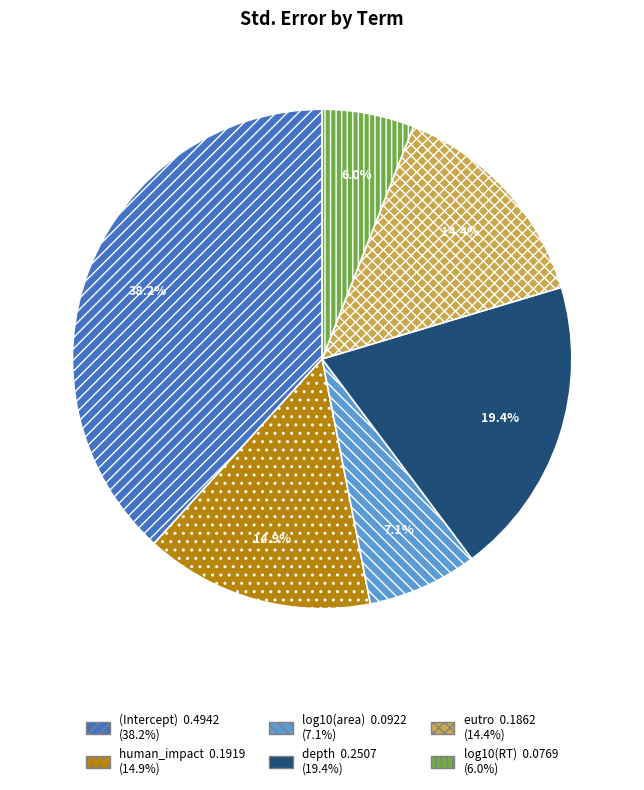

What is the smallest slice in the pie chart?

log10(RT)